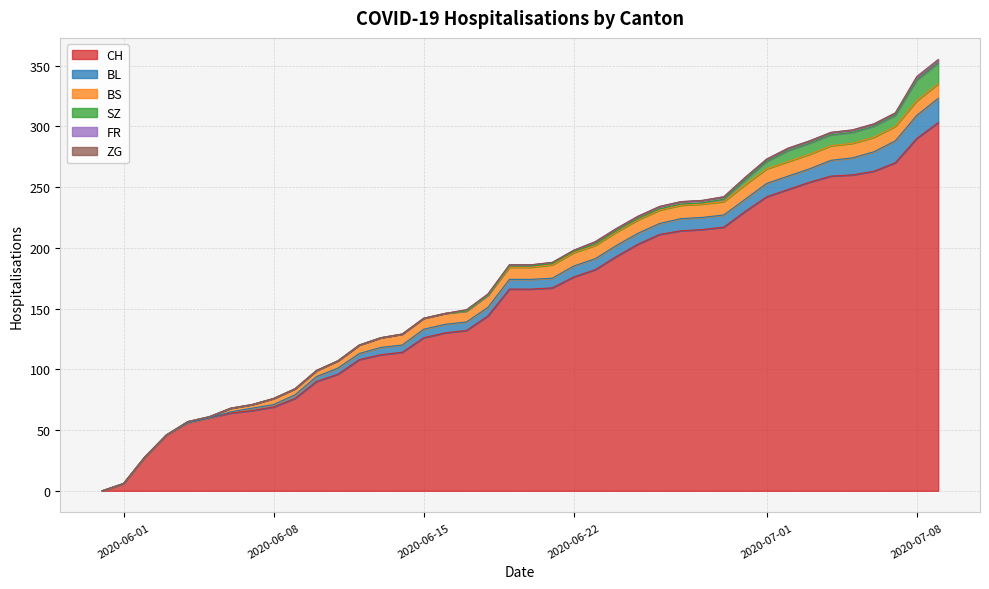

List the labels in order of SZ value, smallest first.

0, 1, 2, 3, 4, 5, 6, 7, 8, 9, 10, 11, 12, 13, 14, 15, 16, 17, 18, 19, 20, 21, 22, 23, 24, 25, 26, 27, 28, 29, 30, 31, 32, 33, 34, 35, 36, 37, 38, 39